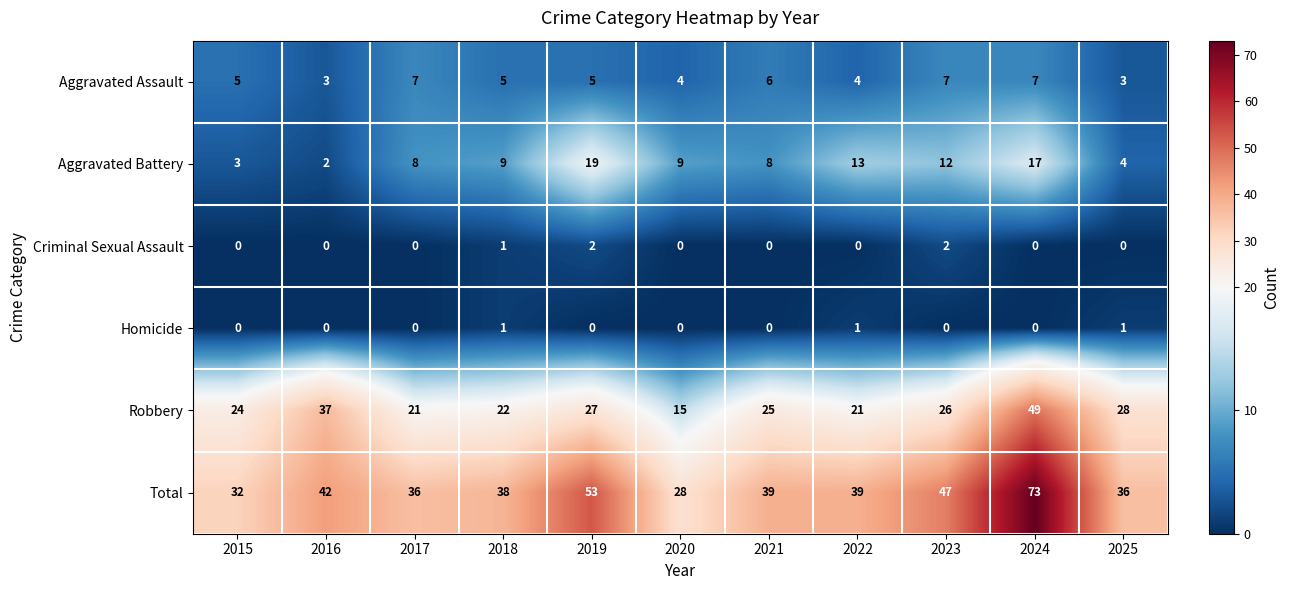

At how many categories does at least one series exceed 20?

11